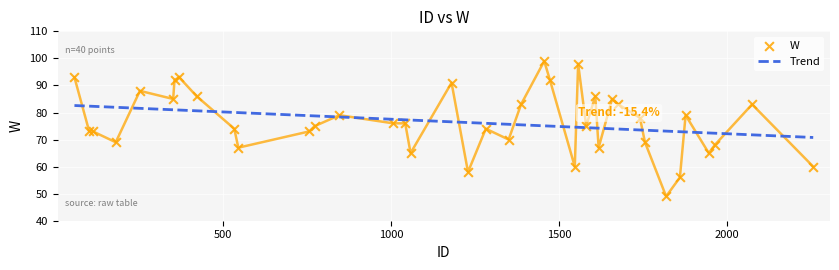

At how many categories does at least one series exceed 78?

24